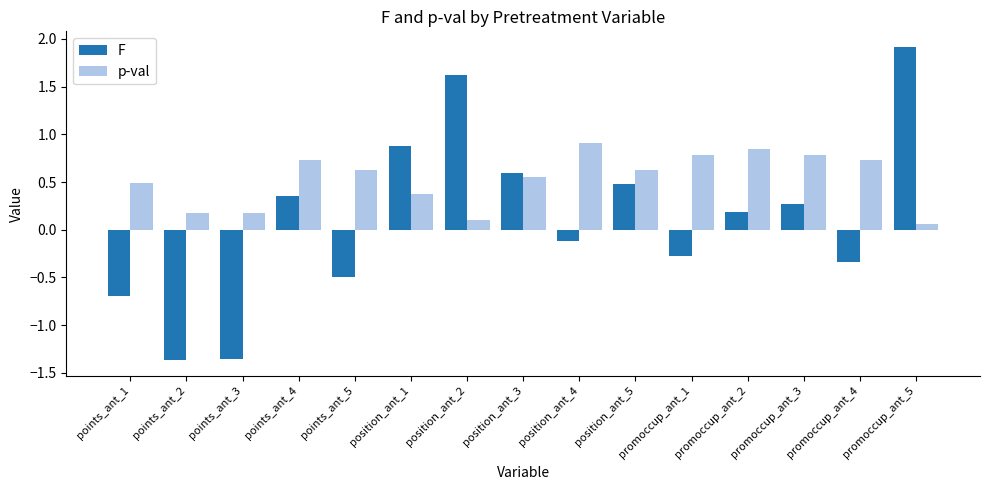

Which series has the largest range (max minus min)?

F